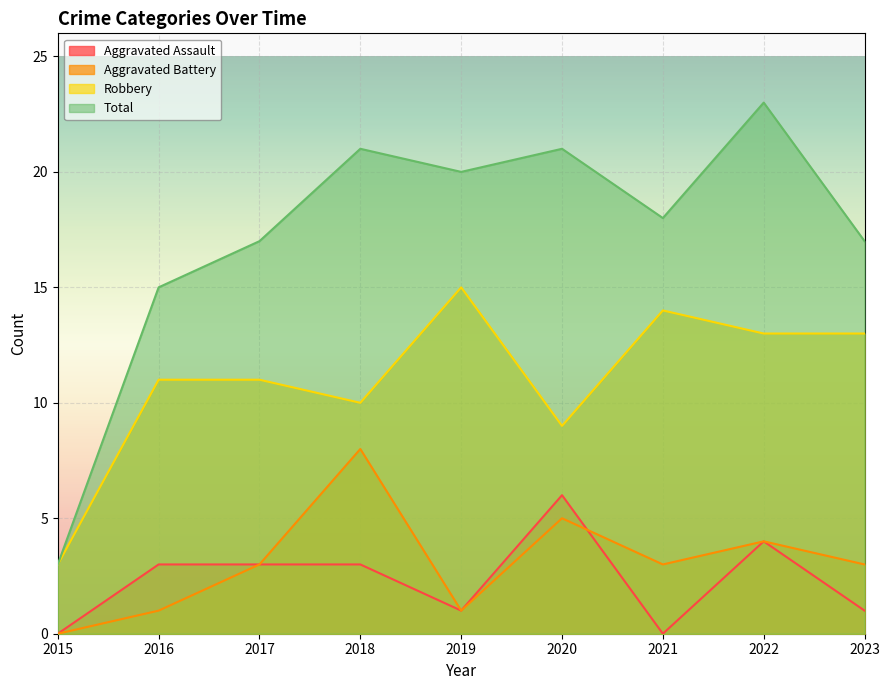

Which series has the widest spread of values?

Total